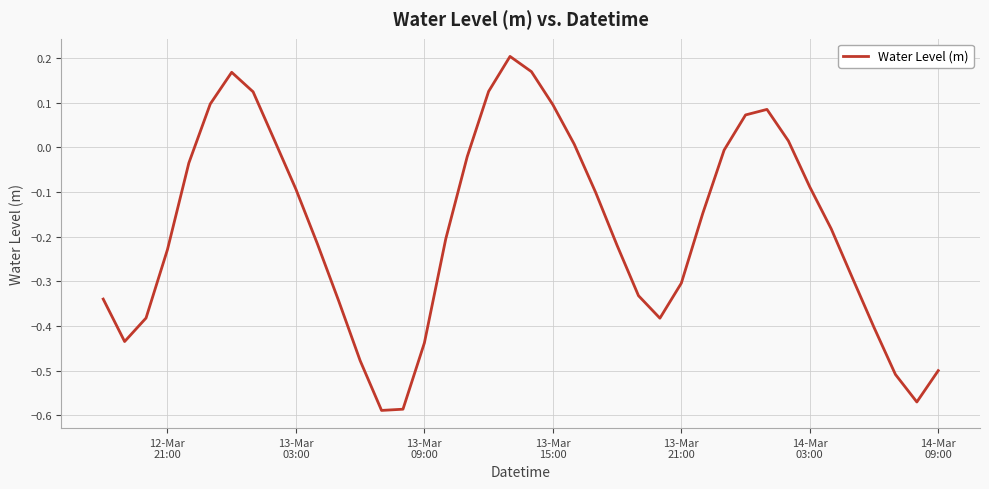

How many points are higher than both their immediate neighbors (excluding endpoints)?

3